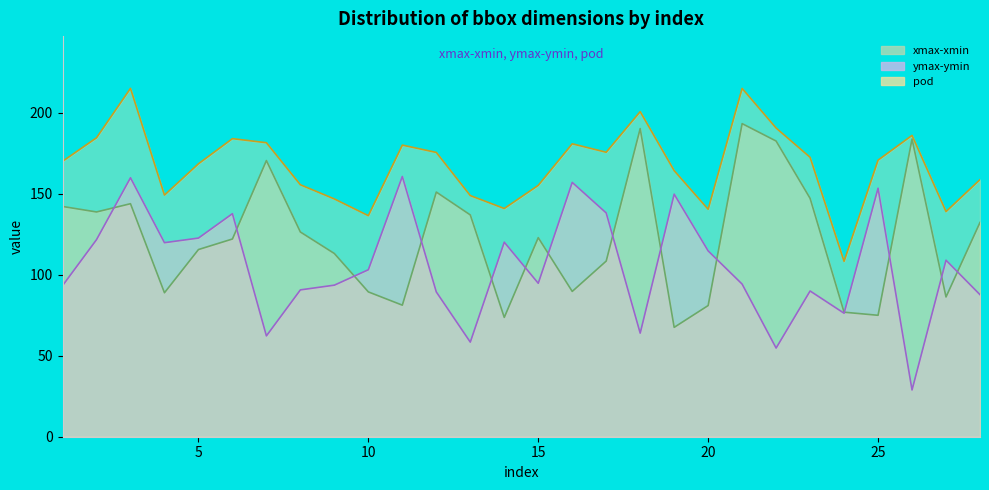

Reading left to right, list all the values displayed in this chart.

xmax-xmin: 142.2	138.8	143.9	88.9	115.6	122.1	170.6	126.5	113.2	89.5	81.3	151.1	137.0	73.7	123.0	89.8	108.5	190.4	67.6	81.0	193.4	182.6	147.3	76.9	75.0	183.9	86.3	132.4
ymax-ymin: 93.3	121.7	160.0	119.9	122.7	137.8	62.3	90.7	93.6	103.1	160.8	89.4	58.4	120.2	94.8	157.1	138.2	64.0	149.8	114.8	94.3	54.8	90.0	76.3	153.5	28.9	109.0	87.7
pod: 170.1	184.7	215.2	149.3	168.6	184.1	181.6	155.6	146.9	136.5	180.1	175.6	149.0	141.0	155.3	180.9	175.7	200.8	164.4	140.5	215.2	190.7	172.6	108.3	170.8	186.1	139.1	158.8